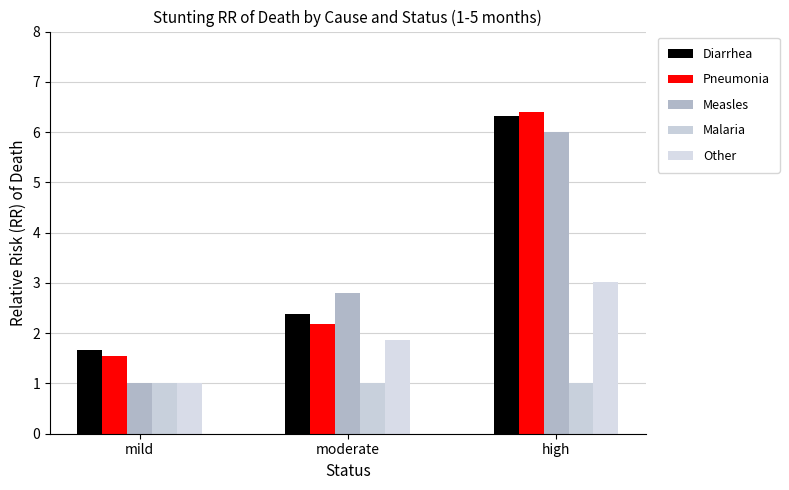

The Pneumonia series shows 0.6 at moderate. True or false?

False